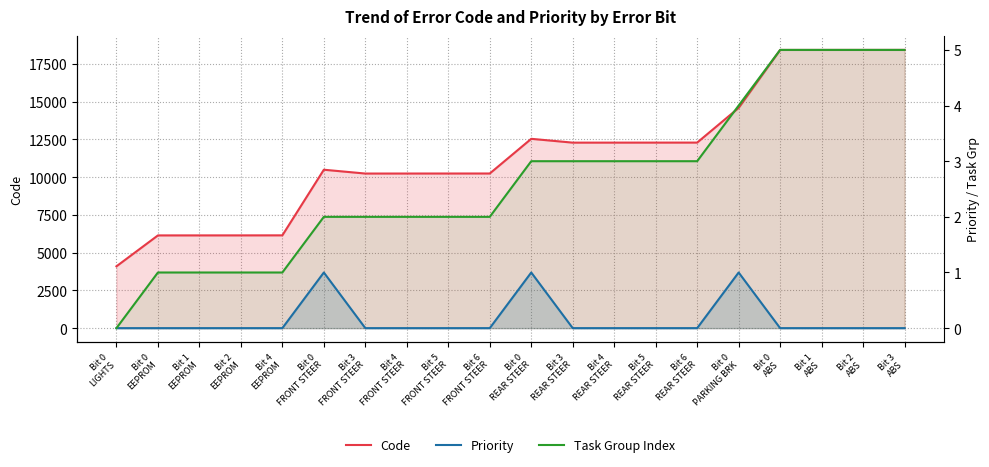

At which category is the sum across all series the highest?

Bit 3
ABS